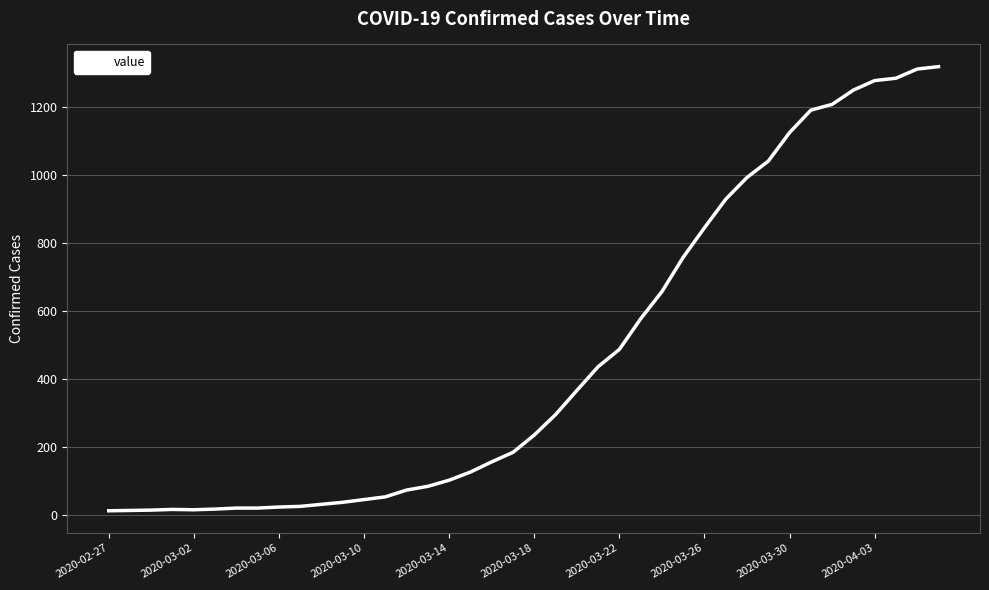

What is the greatest value displayed?

1320